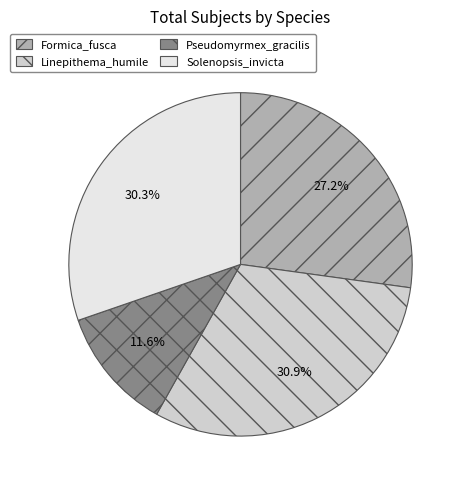

Is there a majority slice in this chart?

No